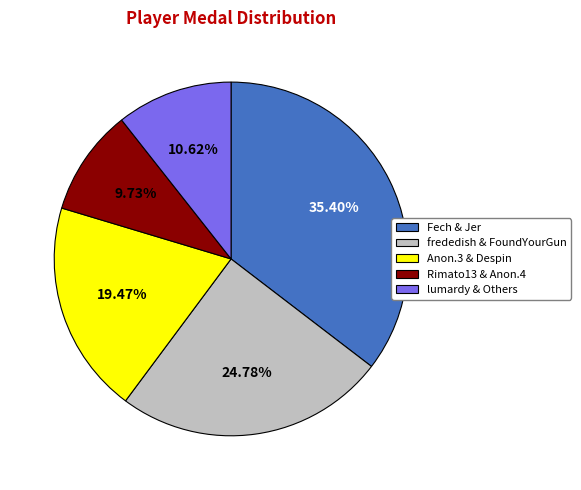

Is there a majority slice in this chart?

No